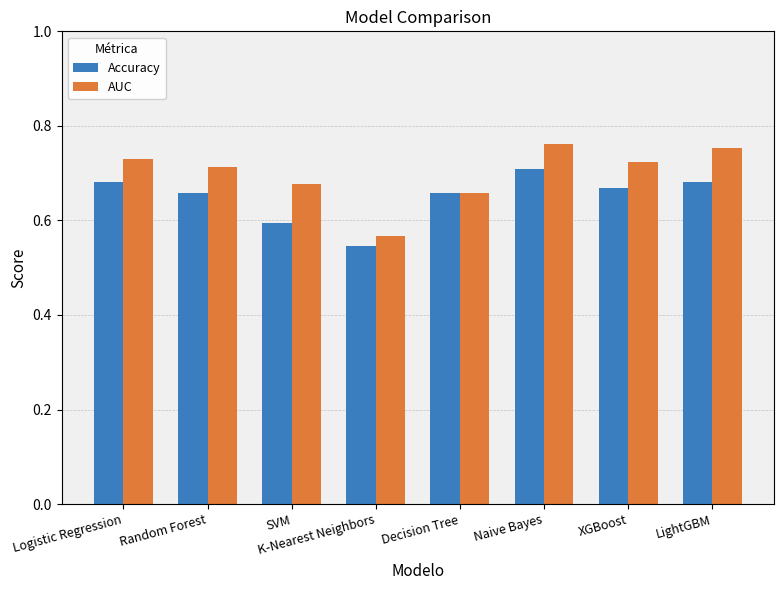

Which series has the largest total across all categories?

AUC